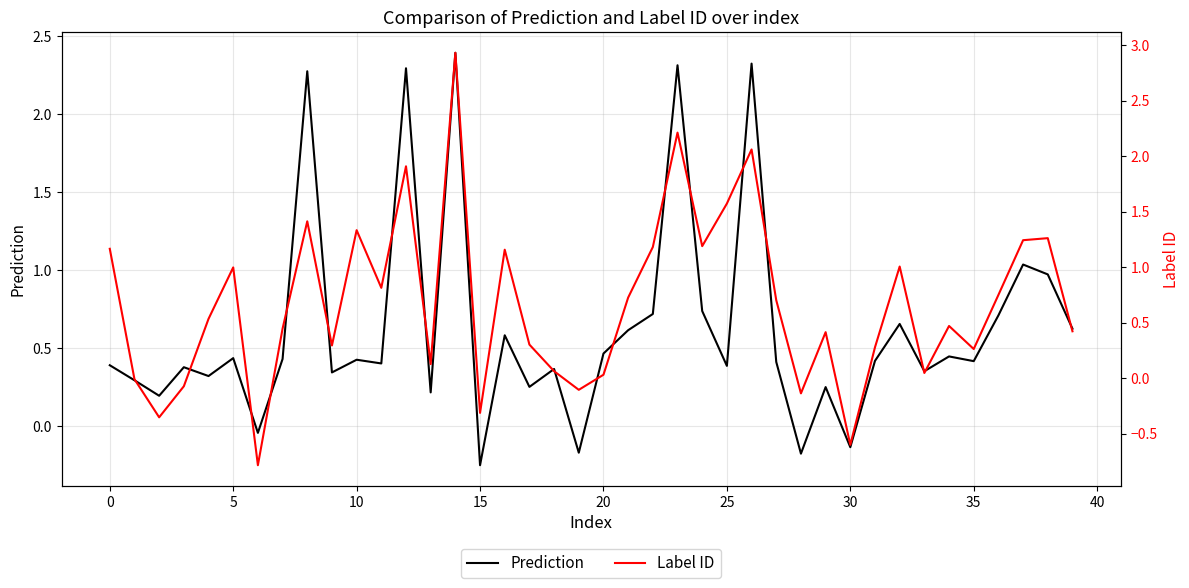

What is the label of the 18th point from the left?

17